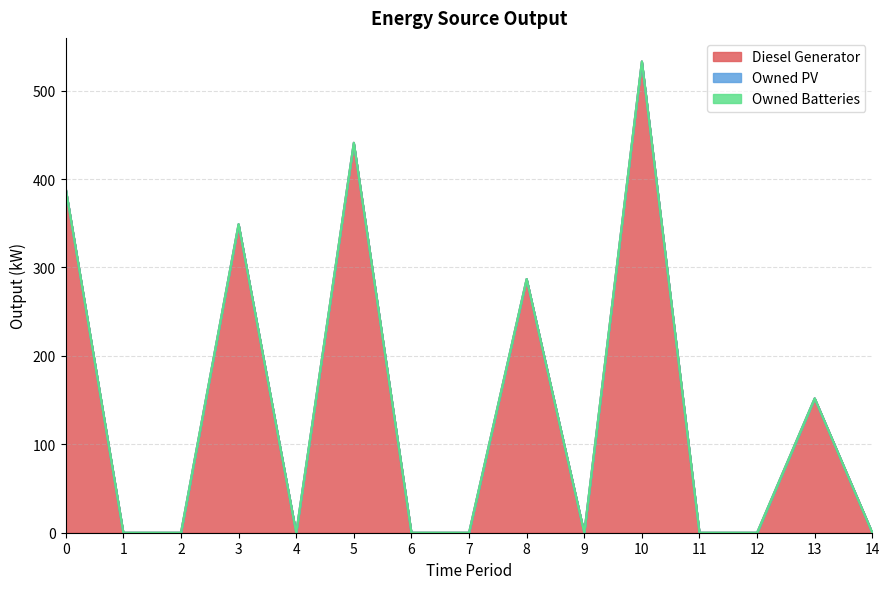

List the labels in order of Diesel Generator value, largest first.

10, 5, 0, 3, 8, 13, 1, 2, 4, 6, 7, 9, 11, 12, 14